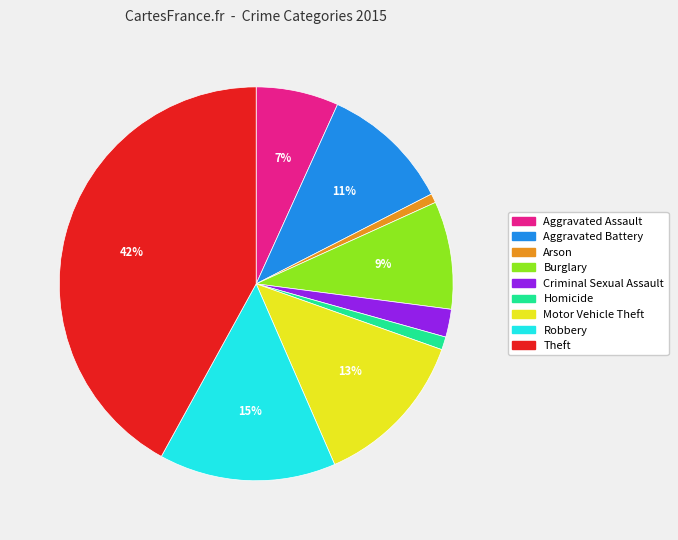

To the nearest percent, what is the difference between the largest and smallest slice percentages?

41%